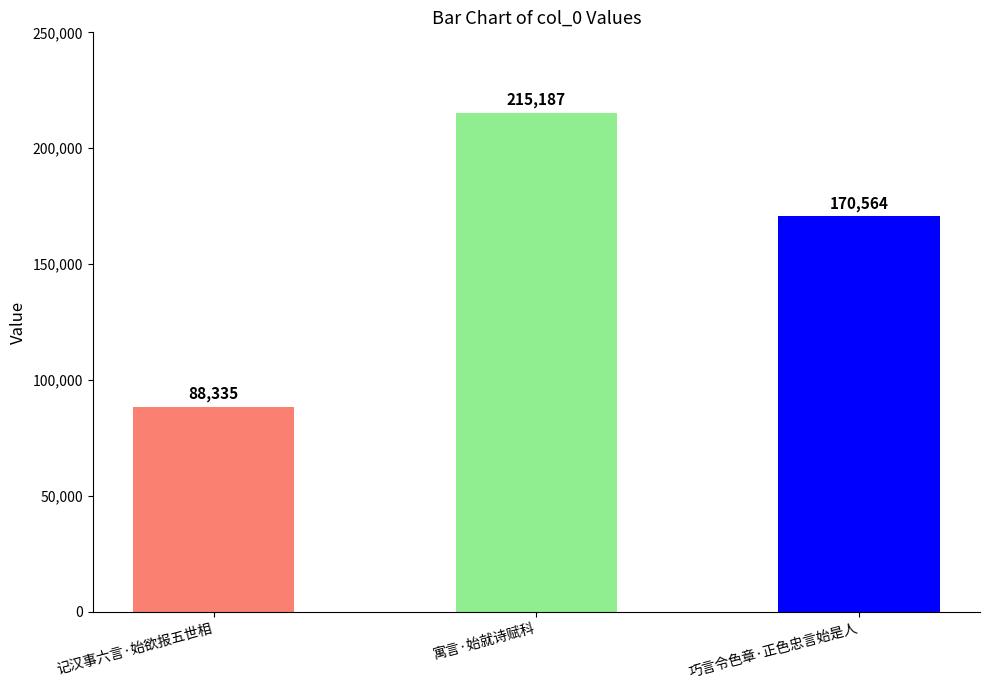

What is the sum of the values at 寓言·始就诗赋科 and 记汉事六言·始欲报五世相?

303522